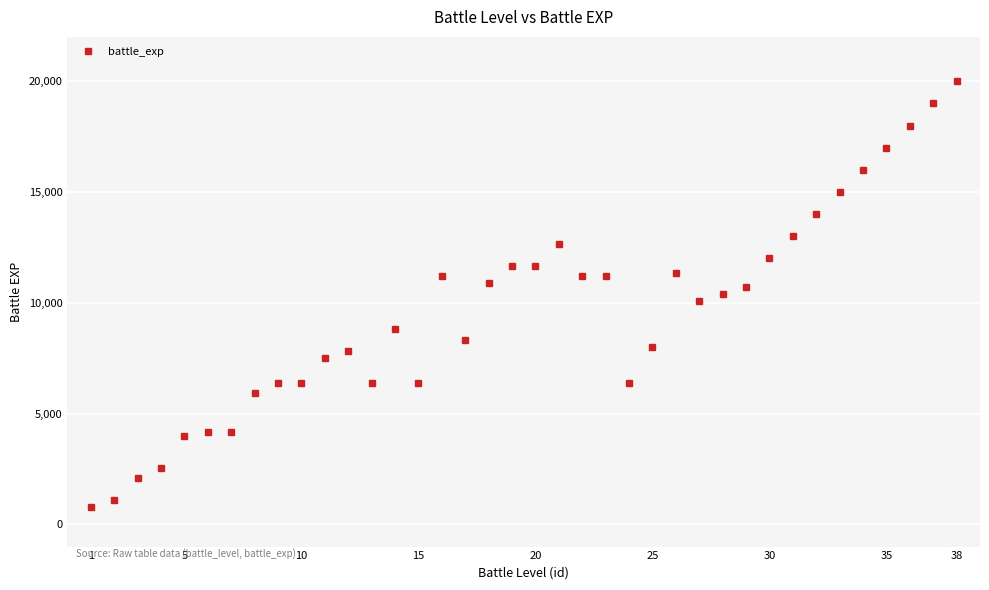

How many lines are shown in the chart?

1